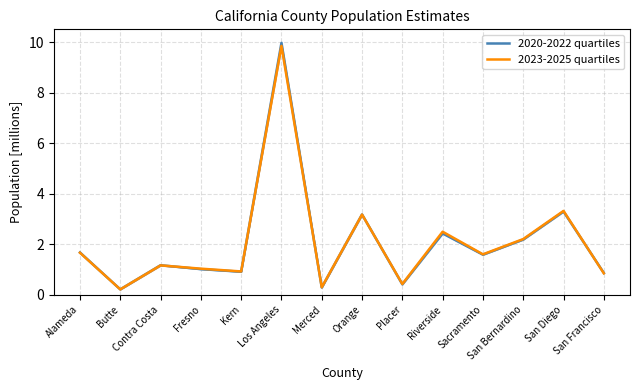

Count the number of categories in the chart.

14